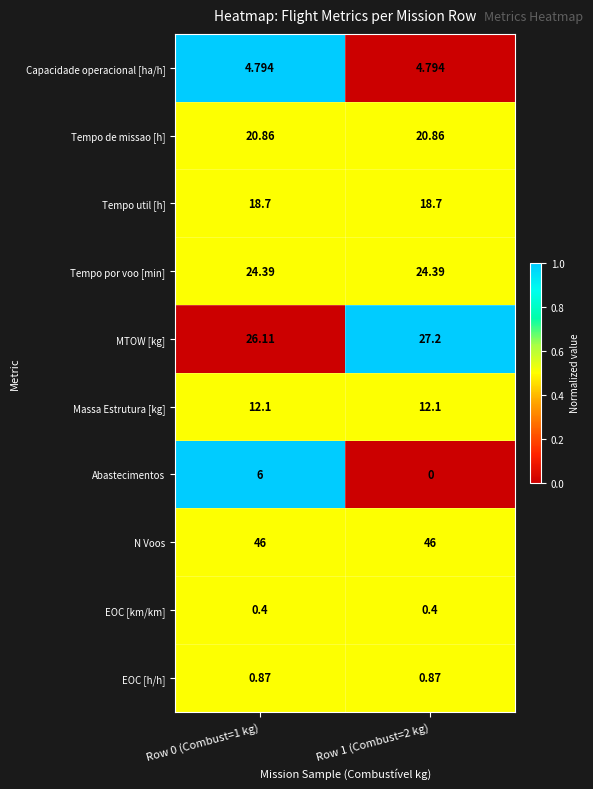

List the series in order of their peak value, lowest first.

EOC [km/km], EOC [h/h], Capacidade operacional [ha/h], Abastecimentos, Massa Estrutura [kg], Tempo util [h], Tempo de missao [h], Tempo por voo [min], MTOW [kg], N Voos